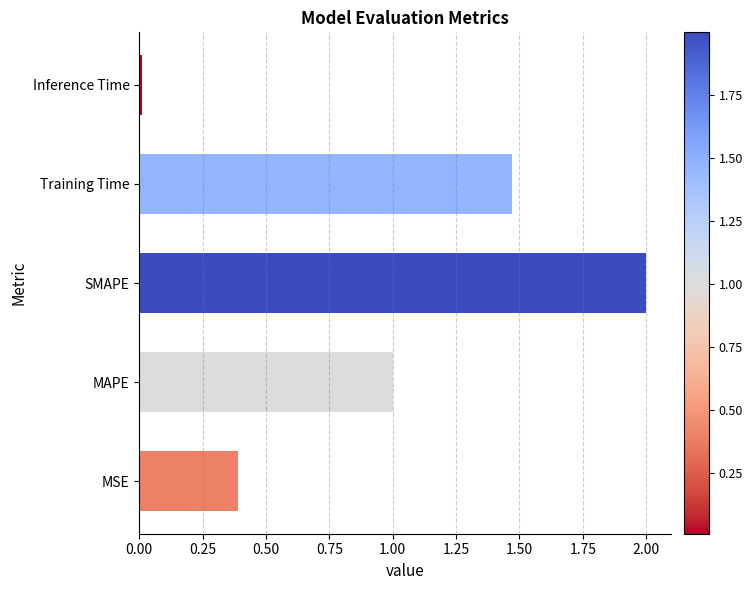

What is the sum of all values?

4.9